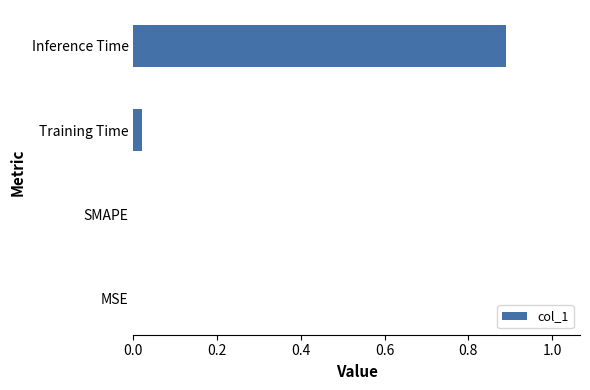

Is it true that the value at Inference Time is 0.3?

False